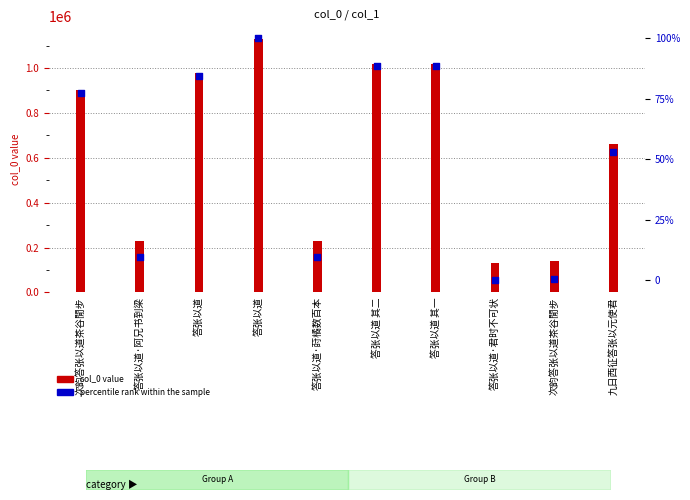

At which category is the sum across all series the highest?

答张以道